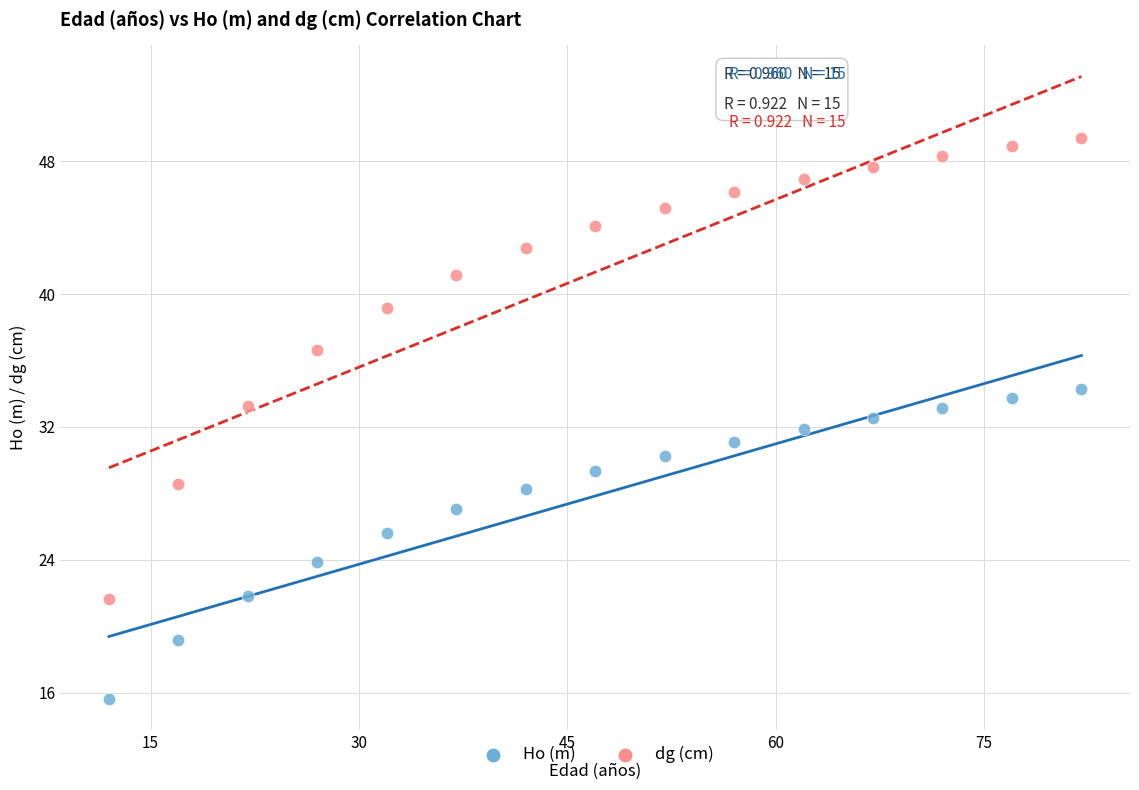

What are all the series names shown in the legend?

Ho (m), dg (cm)